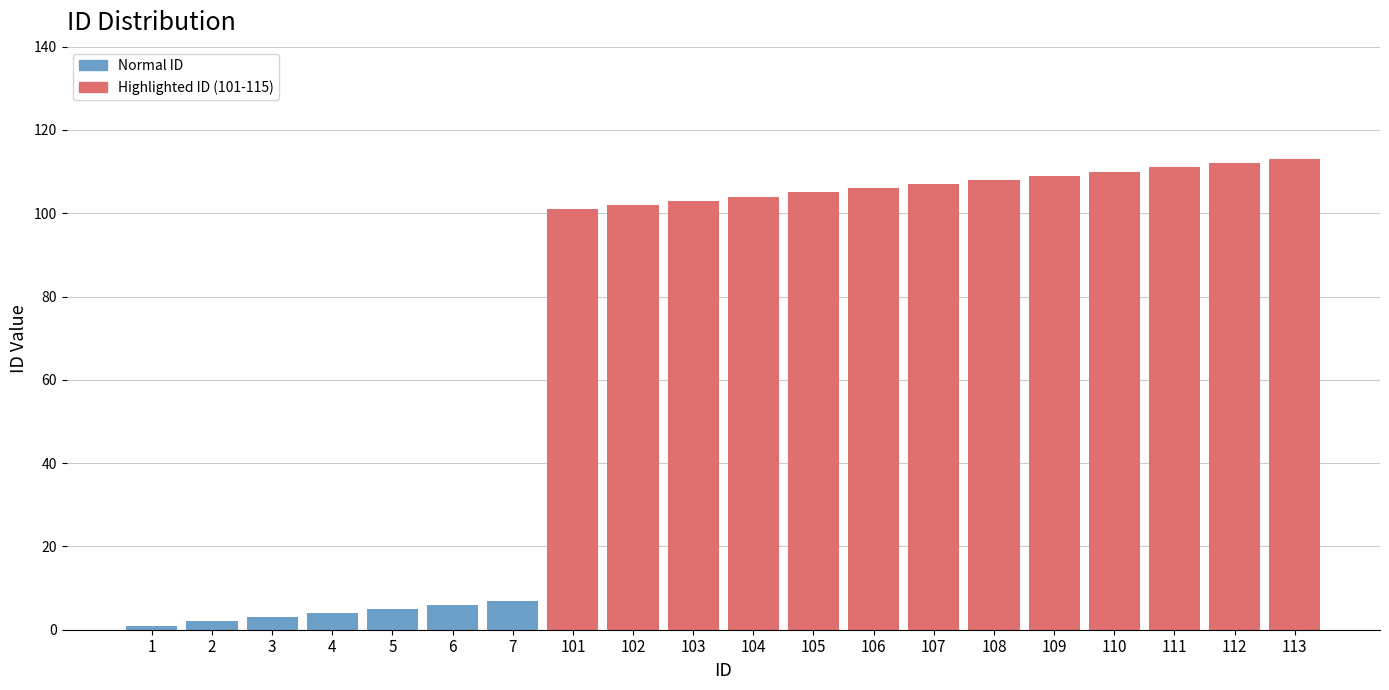

Reading left to right, what are all the values shown in this chart?

1	2	3	4	5	6	7	101	102	103	104	105	106	107	108	109	110	111	112	113